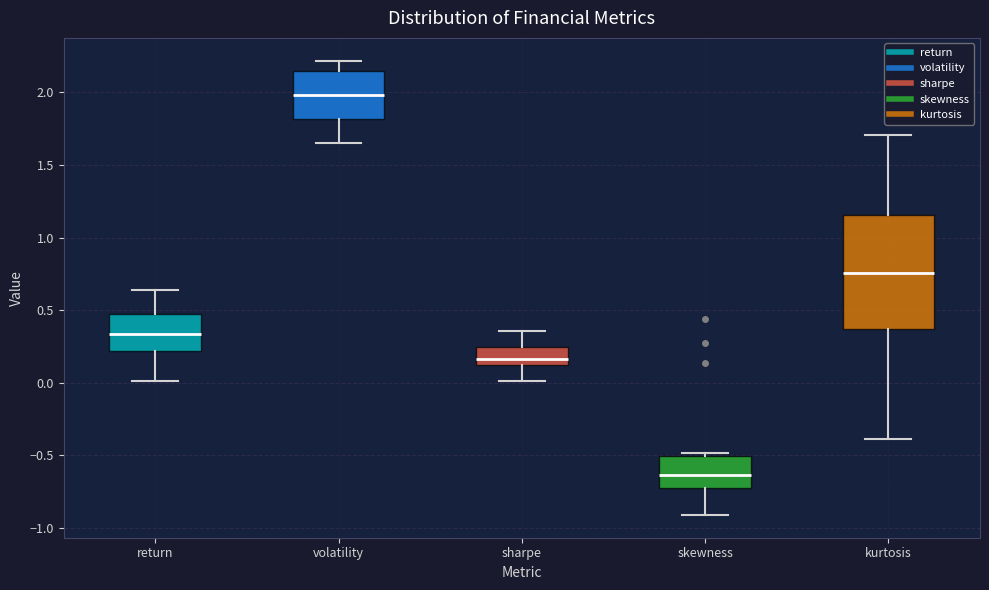

Reading left to right, read every box against the y-axis: the position of its median line, the range the box covers, and the ends of its whiskers. The values are not printed on the chart, so give them approximately, as read against the axis.

return: median 0.35, box 0.20 to 0.45, whiskers 0.00 to 0.65
volatility: median 2.00, box 1.80 to 2.15, whiskers 1.65 to 2.20
sharpe: median 0.15, box 0.10 to 0.25, whiskers 0.00 to 0.35
skewness: median -0.65, box -0.70 to -0.50, whiskers -0.90 to -0.50 (just above the box's upper edge)
kurtosis: median 0.75, box 0.35 to 1.15, whiskers -0.40 to 1.70